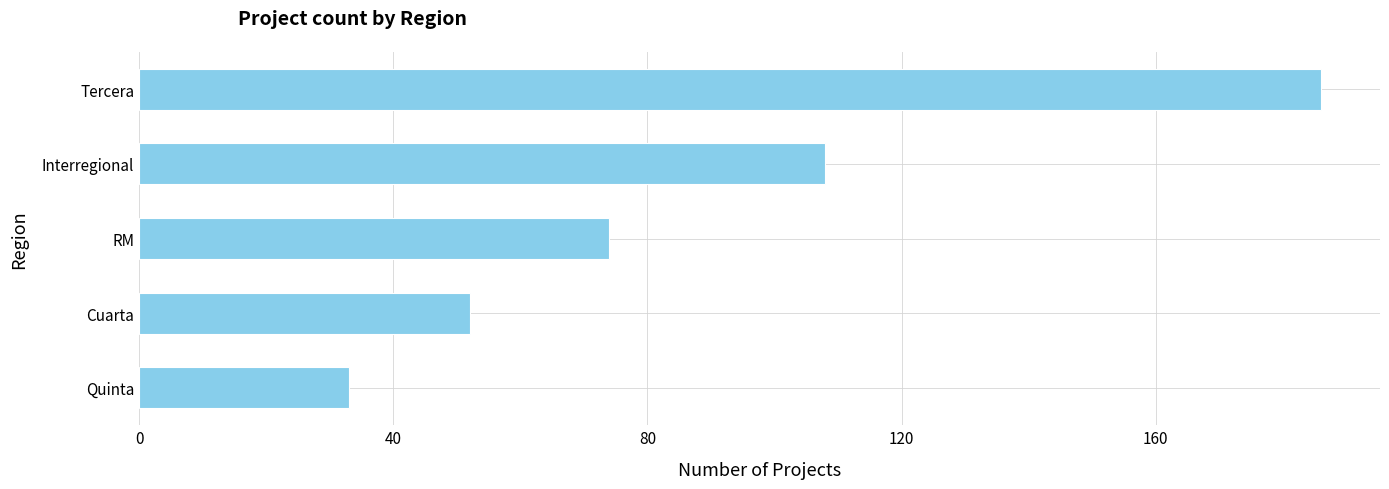

What is the smallest value displayed?

33